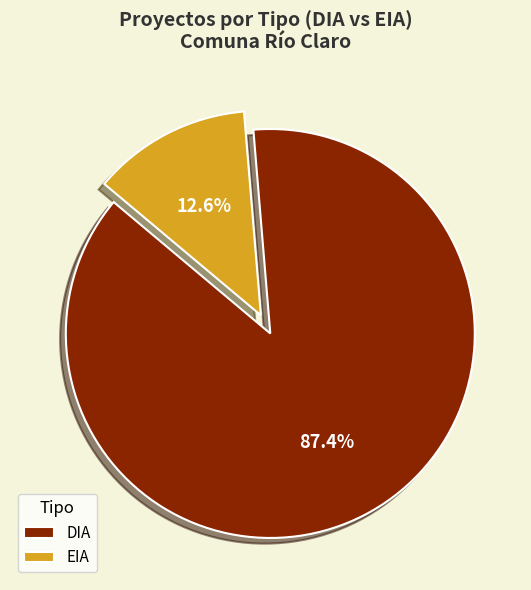

Rank the categories by value from lowest to highest.

EIA, DIA